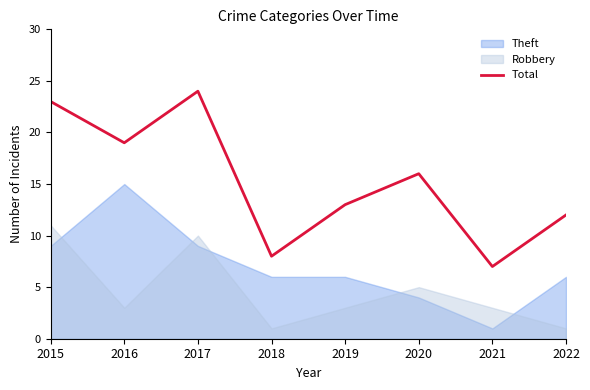

The value at 2019 is 21. True or false?

False